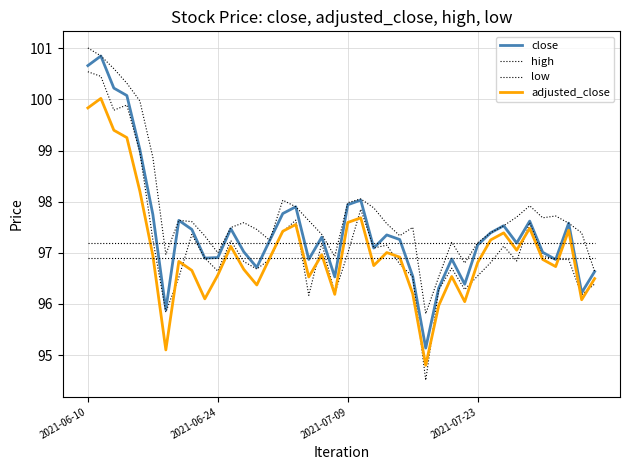

How many lines are shown in the chart?

4